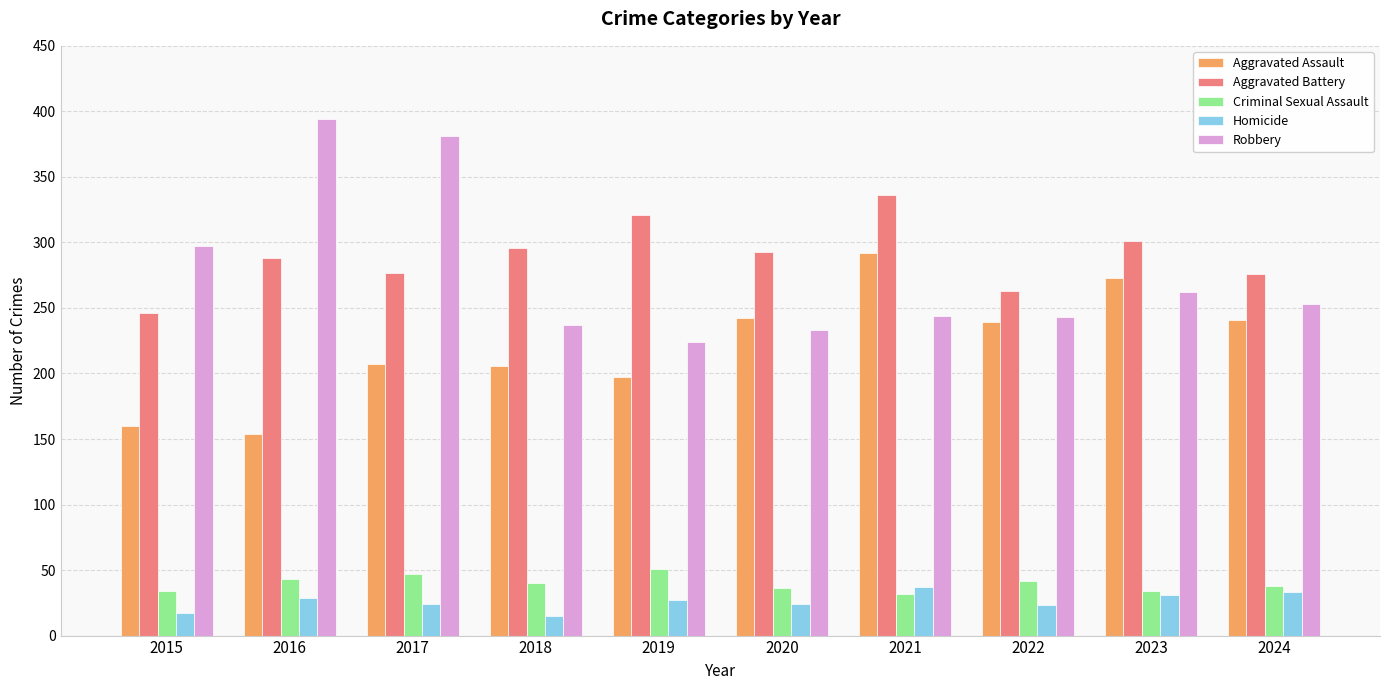

Is it true that Aggravated Assault equals 197 at 2019?

True